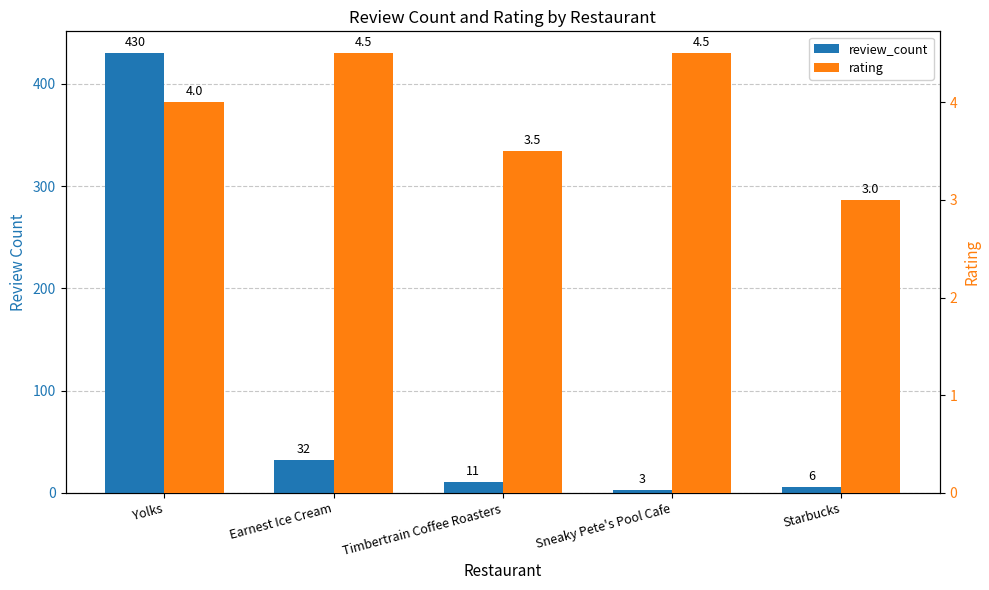

What are all the series names shown in the legend?

review_count, rating